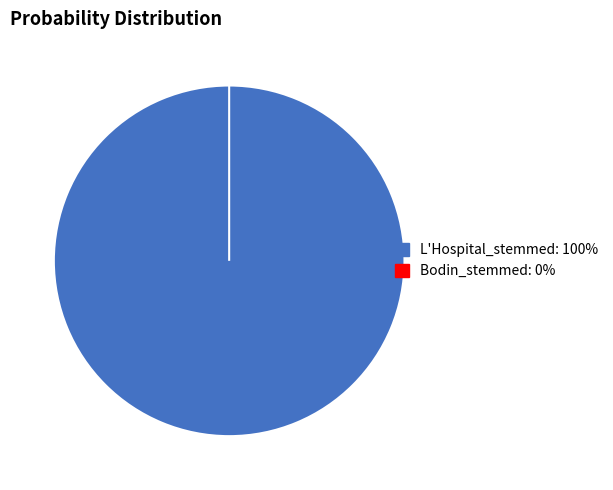

What is the smallest slice in the pie chart?

Bodin_stemmed